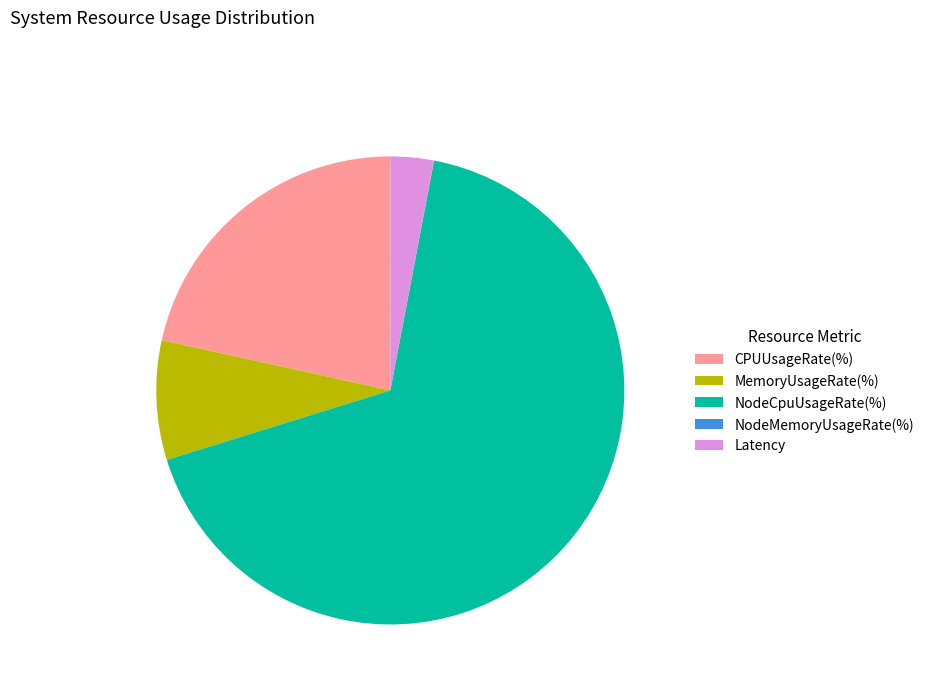

The NodeCpuUsageRate(%) slice represents 67% of the pie. True or false?

True